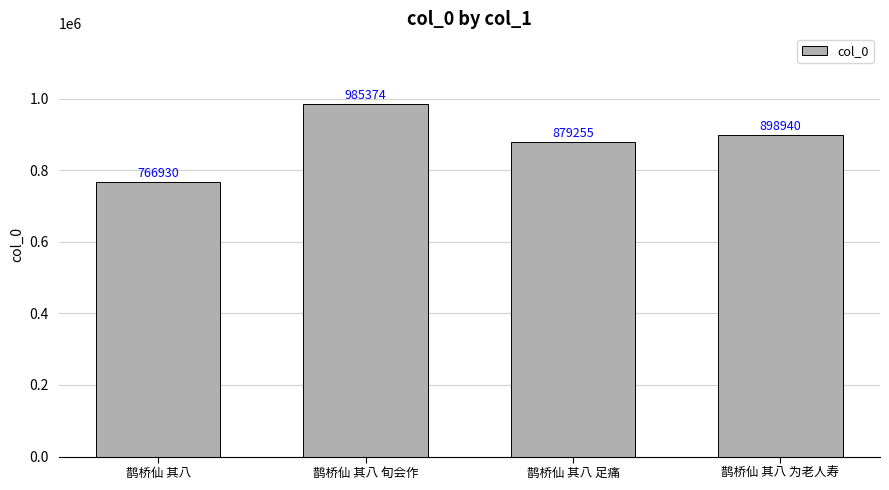

What value does the data have at 鹊桥仙 其八 旬会作?

985374